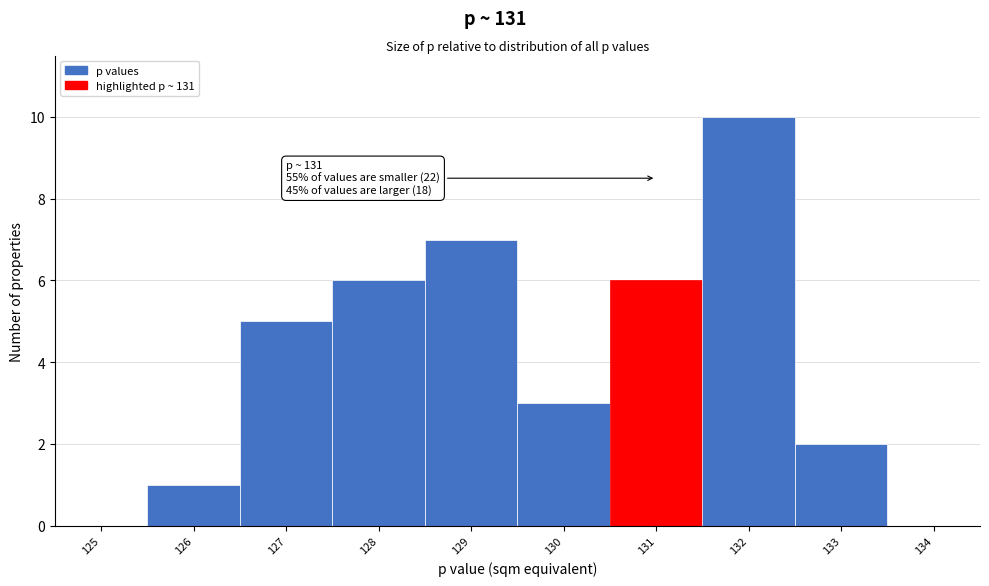

Reading right to left, list all the values displayed in this chart.

134=0	133=2	132=10	131=6	130=3	129=7	128=6	127=5	126=1	125=0